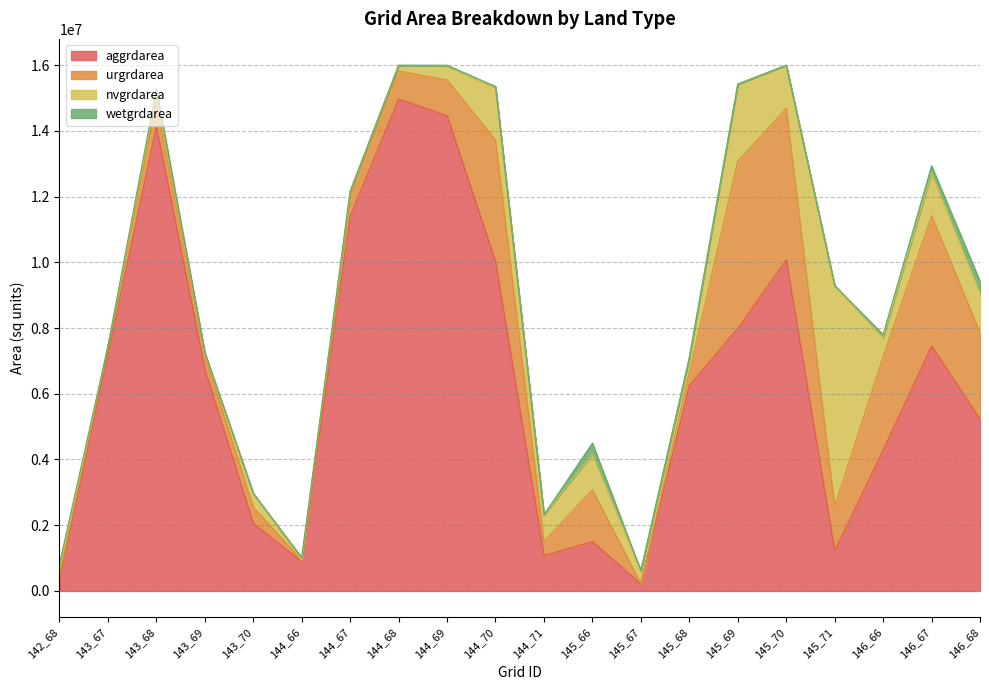

What is the average value of the urgrdarea series?

1556820